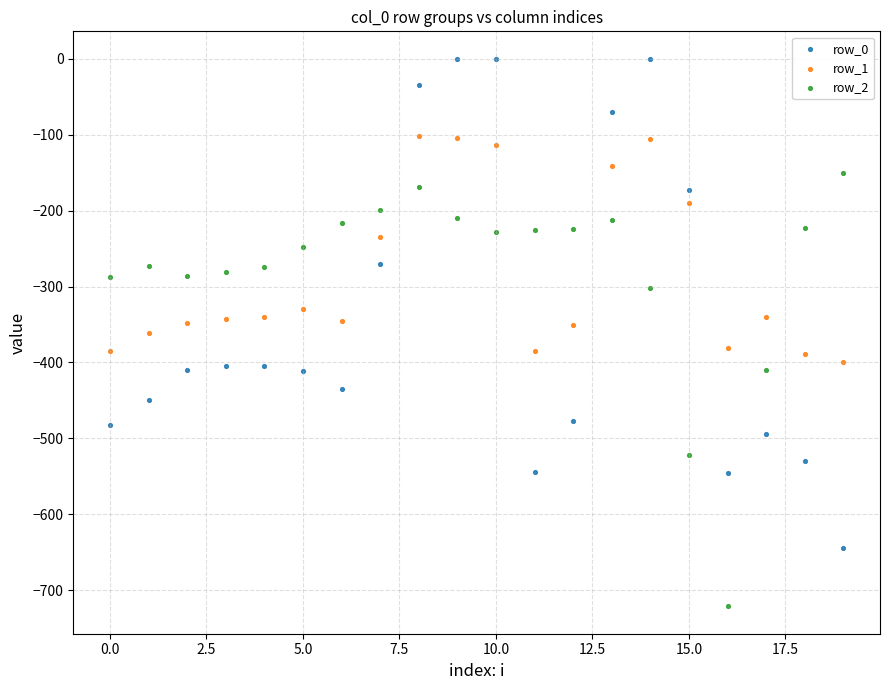

What are all the series names shown in the legend?

row_0, row_1, row_2